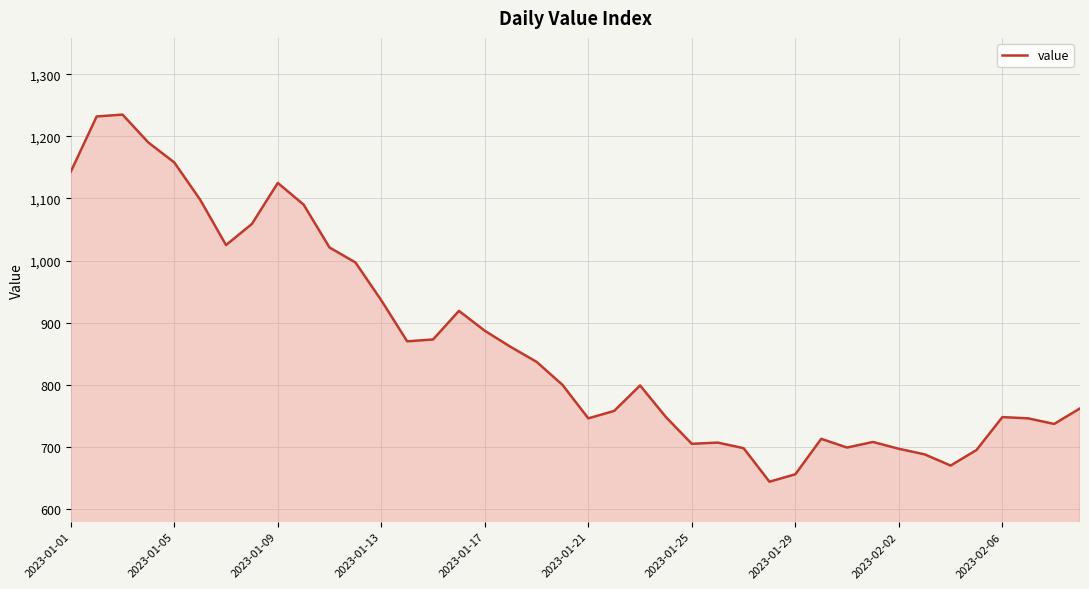

What is the greatest value displayed?

1235